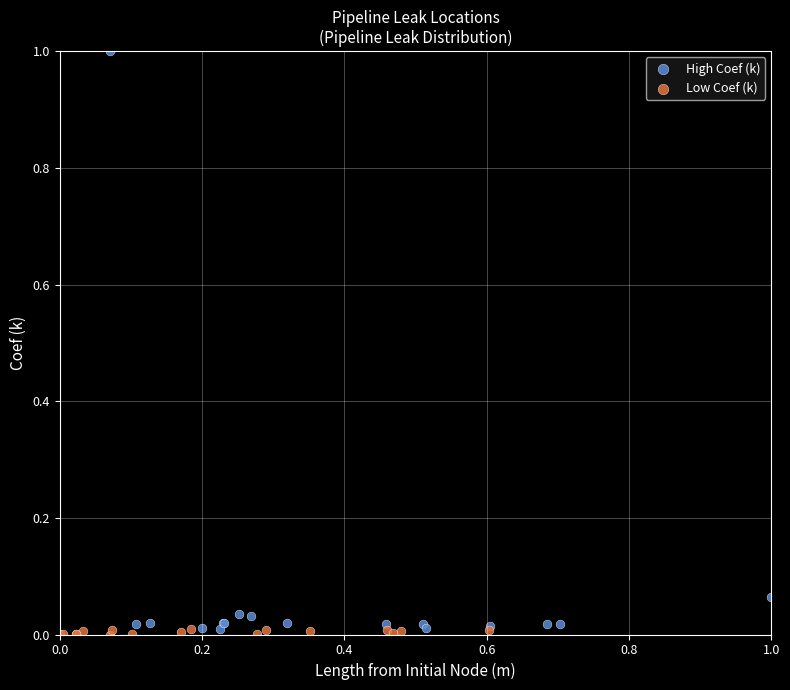

What are all the series names shown in the legend?

High Coef (k), Low Coef (k)